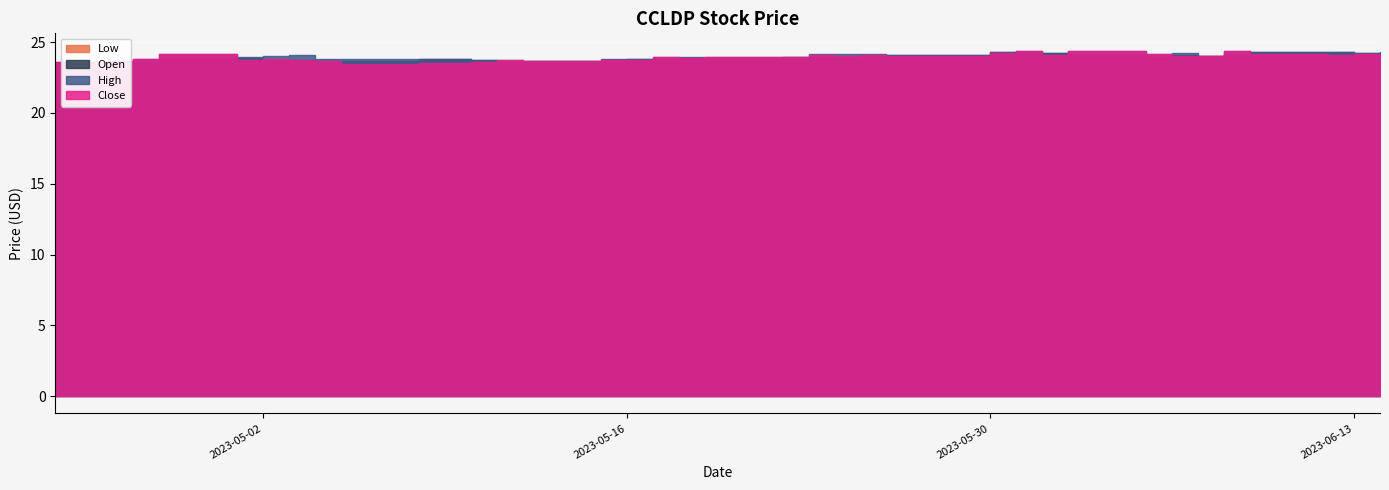

Which series has the largest total across all categories?

High